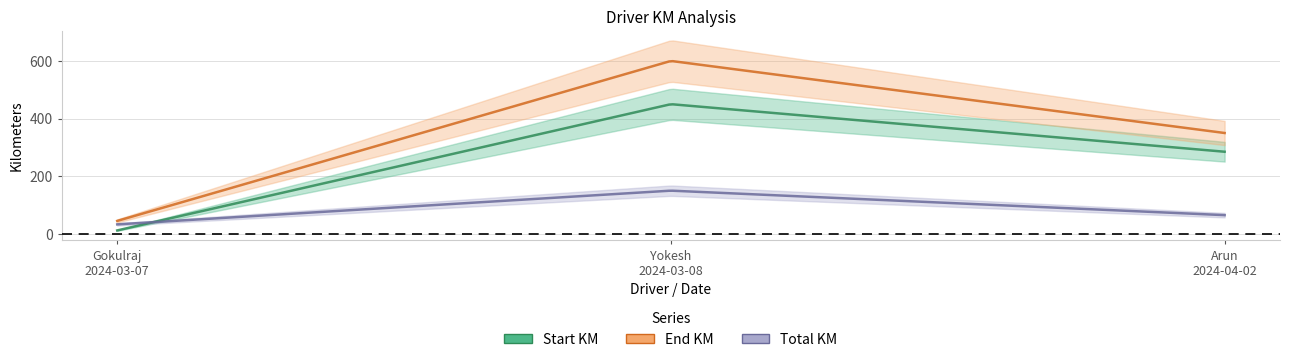

Which series has the largest total across all categories?

End KM